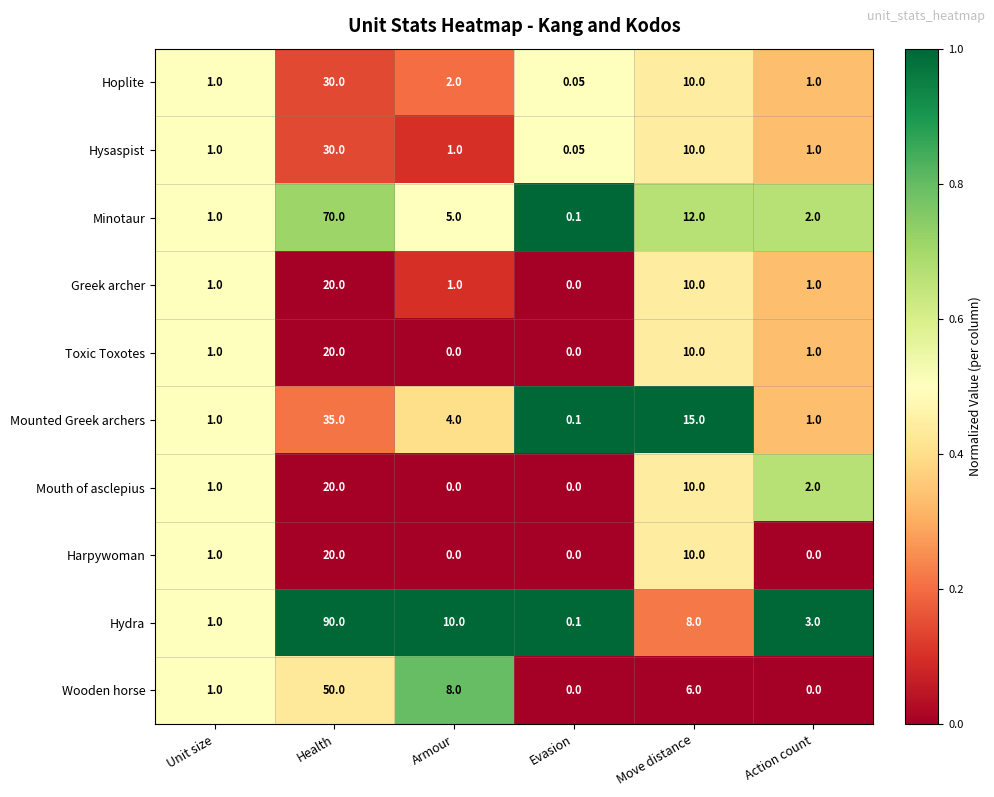

Between Unit size and Health, which series saw the biggest shift?

Hydra